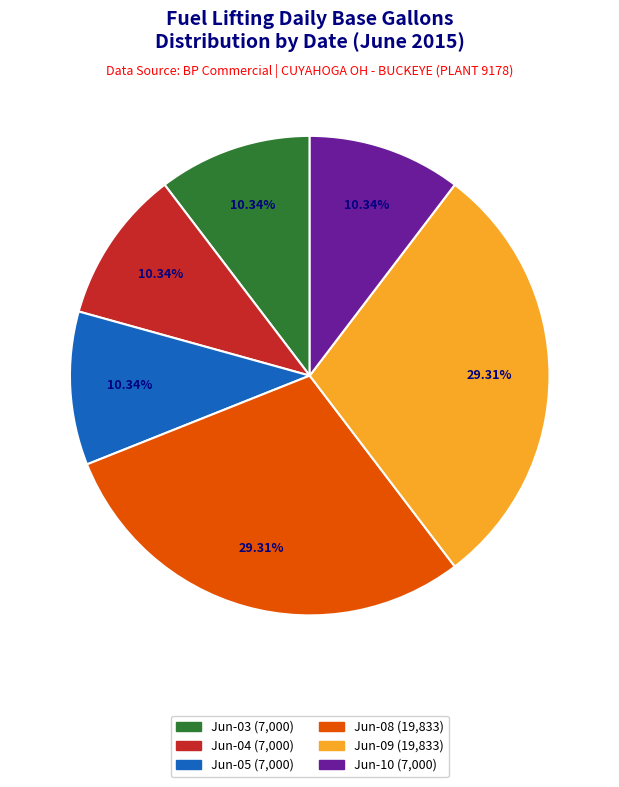

How many slices are in this pie chart?

6